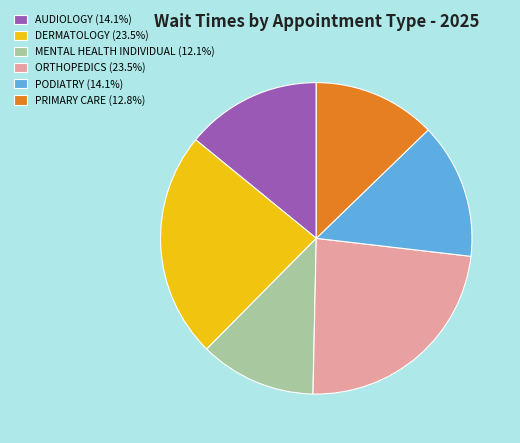

Is it true that PODIATRY is 14% of the pie?

True